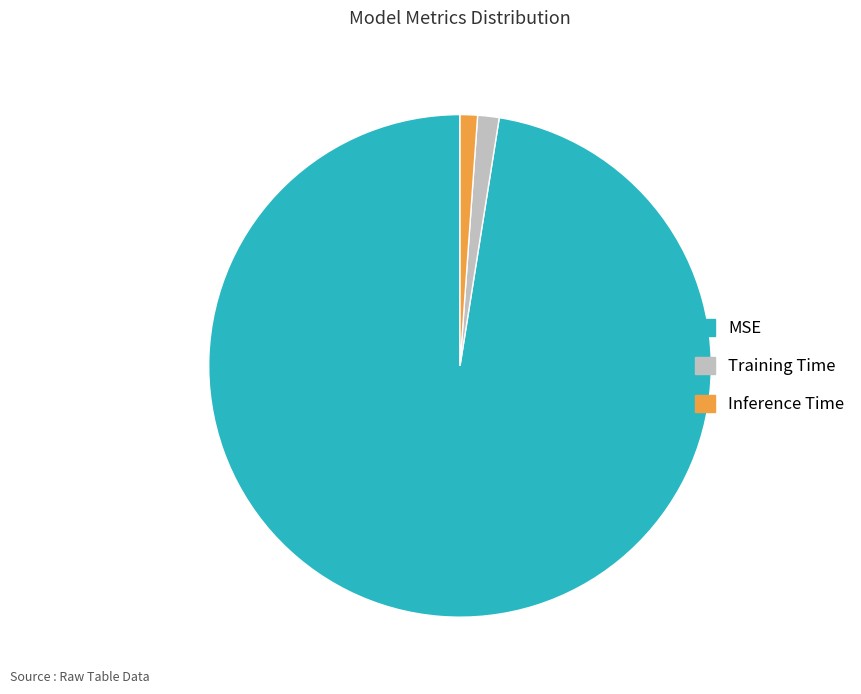

Between MSE and Training Time, which is larger?

MSE